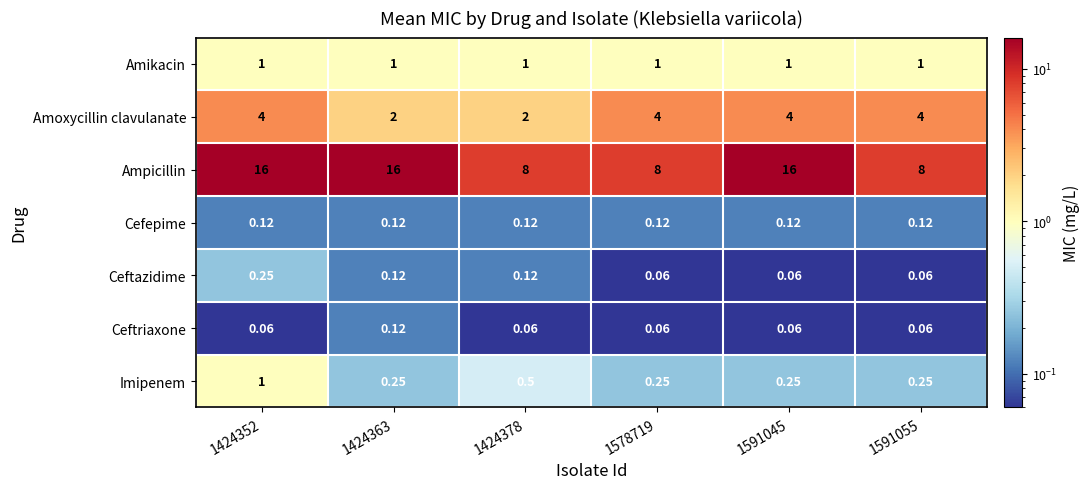

Is the value of Amikacin at 1424378 greater than the value of Imipenem at 1424378?

Yes